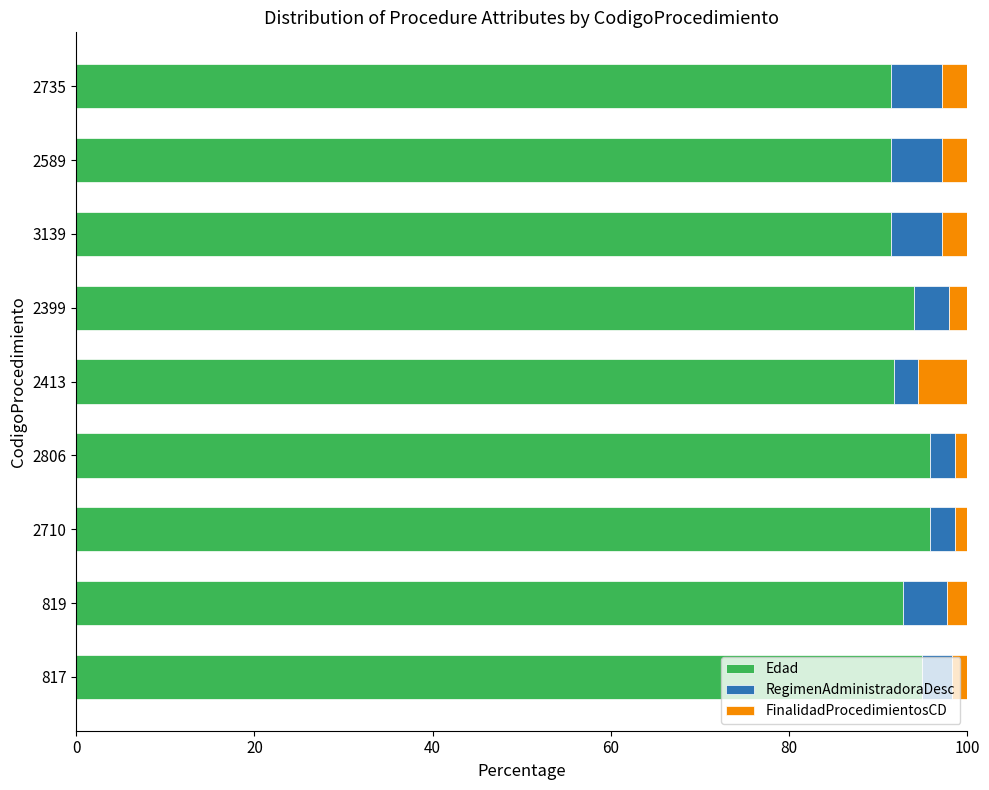

What is the total value across all series at 2735?

100.0